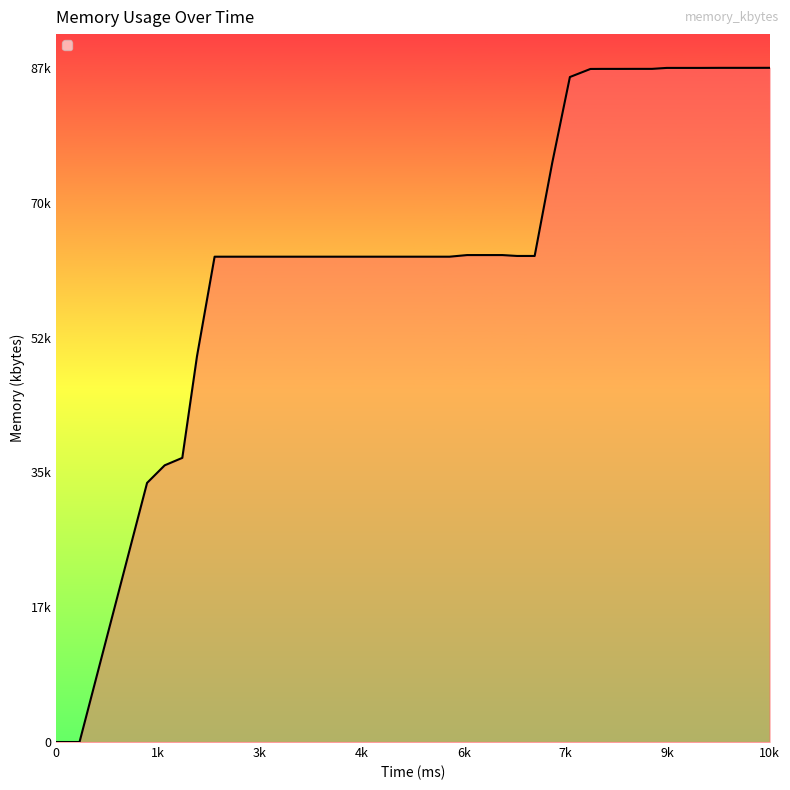

What is the sum of all values?

2629852